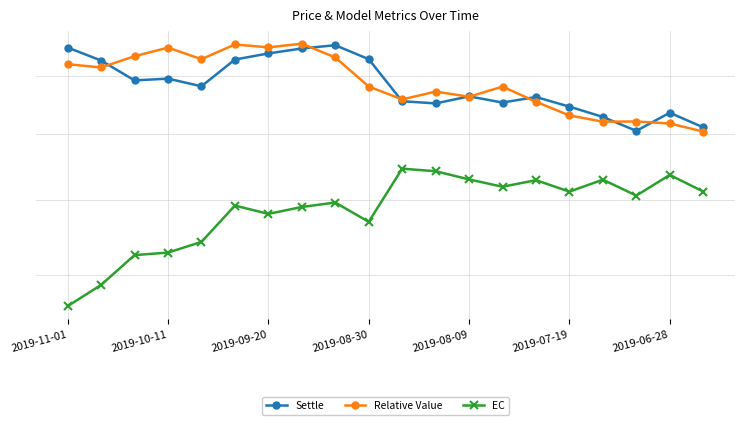

How many lines are shown in the chart?

3